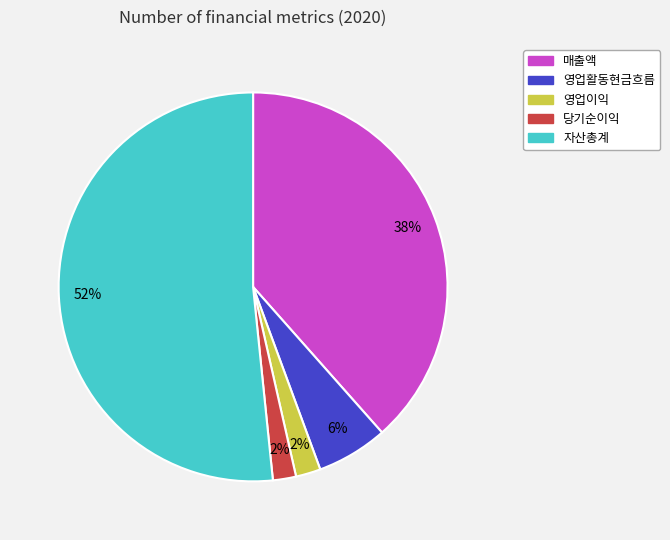

To the nearest percent, what portion does 매출액 represent?

38%